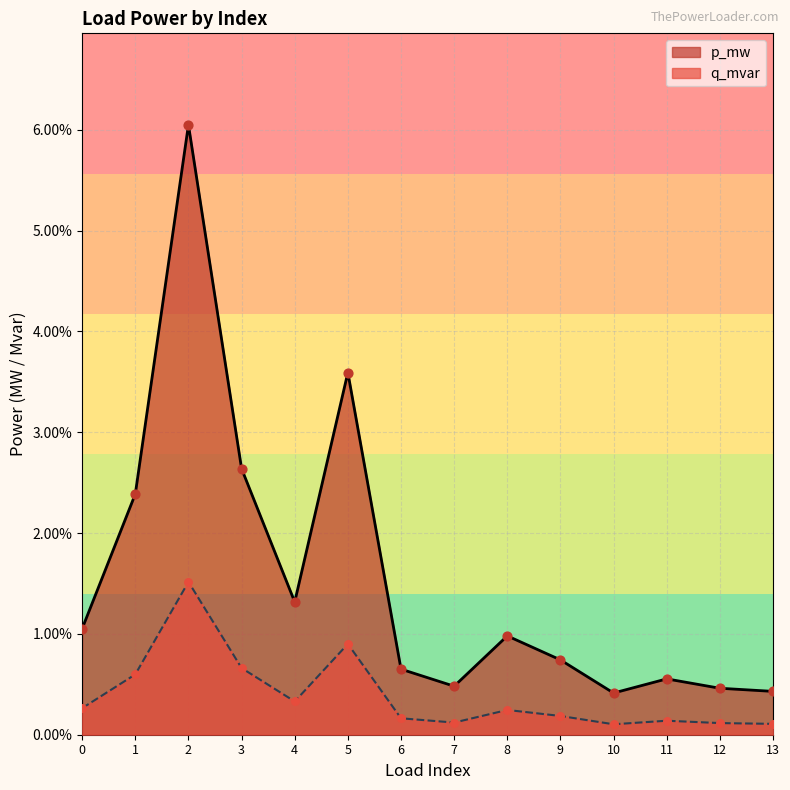

At which category is the sum across all series the highest?

2